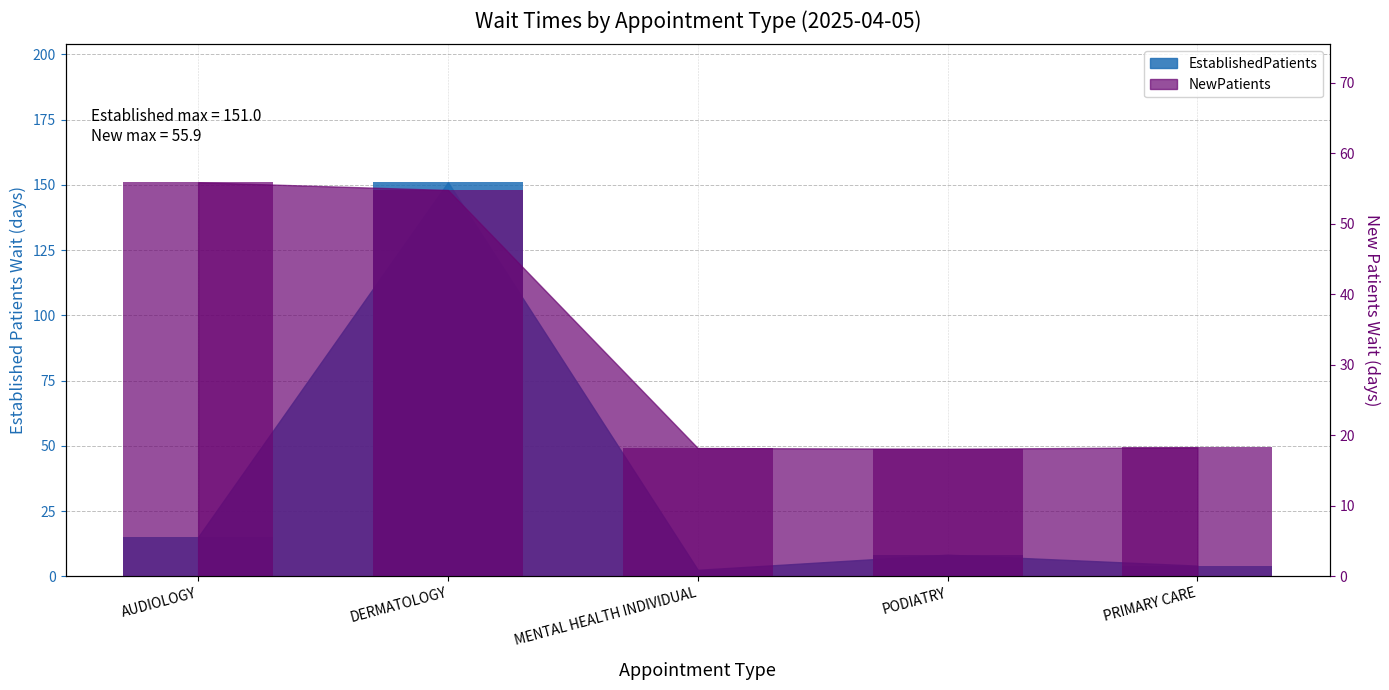

Reading left to right, extract all data points from this chart.

EstablishedPatients: AUDIOLOGY=15.1	DERMATOLOGY=151.0	MENTAL HEALTH INDIVIDUAL=2.5	PODIATRY=8.3	PRIMARY CARE=4.1
NewPatients: AUDIOLOGY=55.9	DERMATOLOGY=54.8	MENTAL HEALTH INDIVIDUAL=18.2	PODIATRY=18.1	PRIMARY CARE=18.3